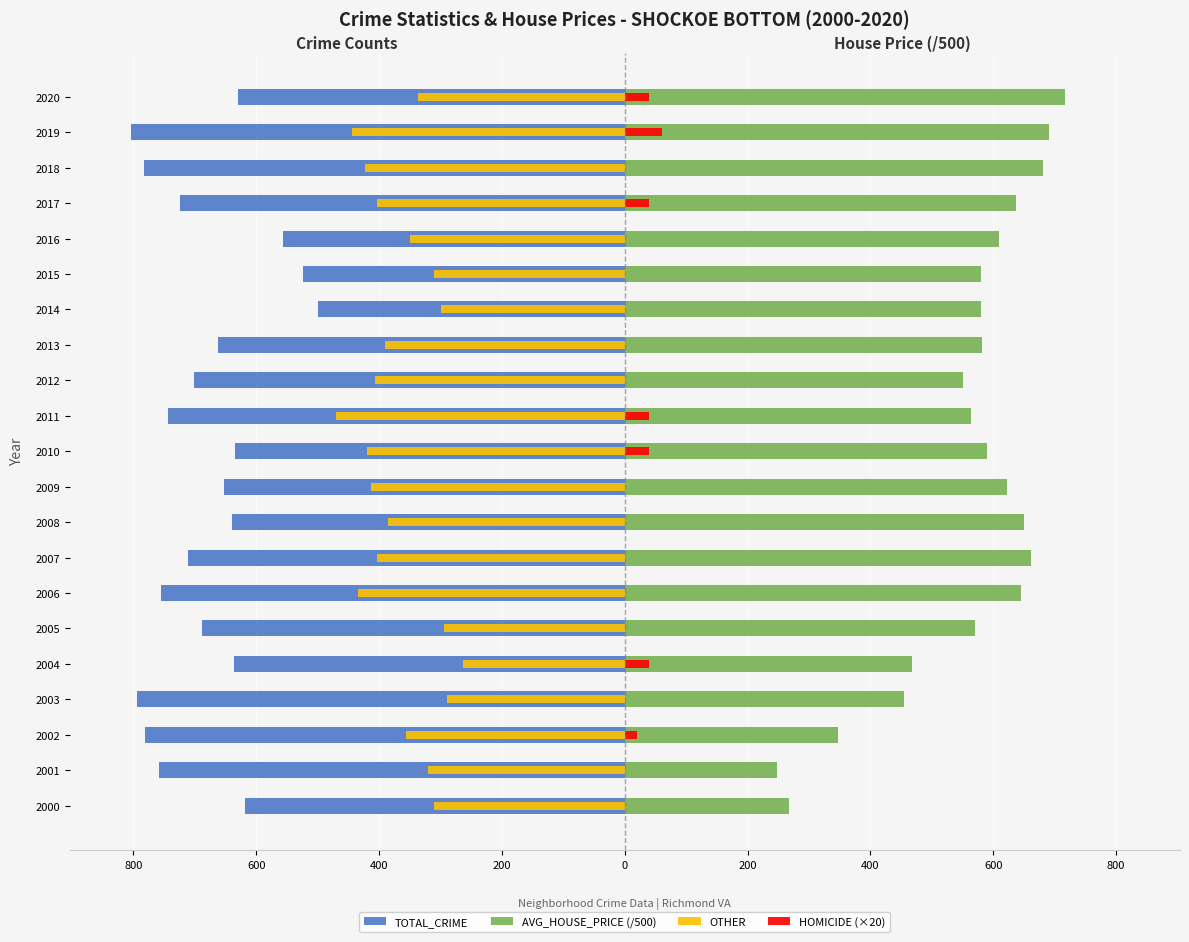

What is the sum of all OTHER values?

-7722.0